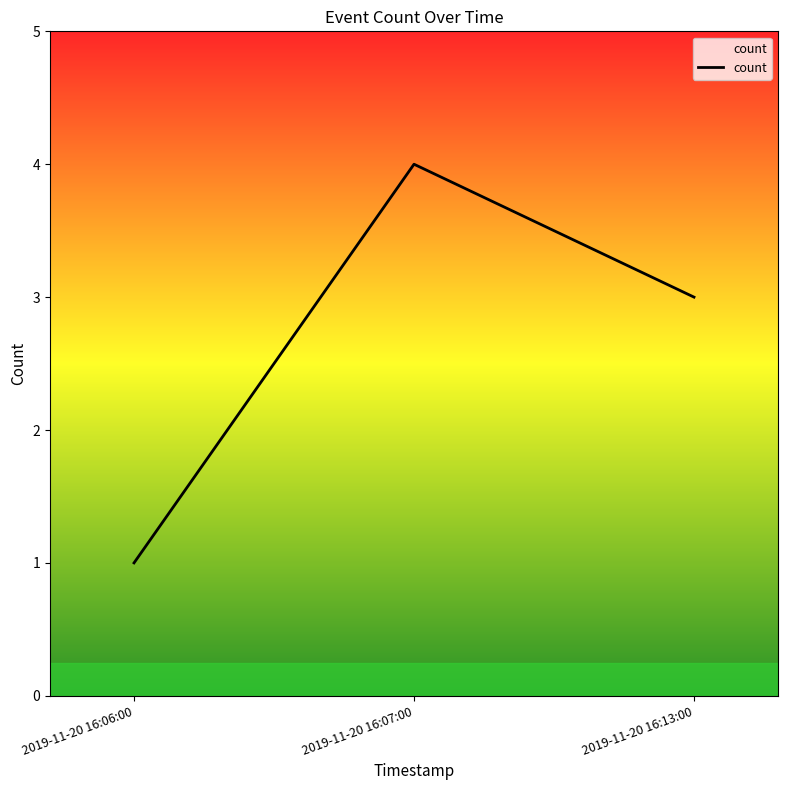

How many lines are shown in the chart?

1